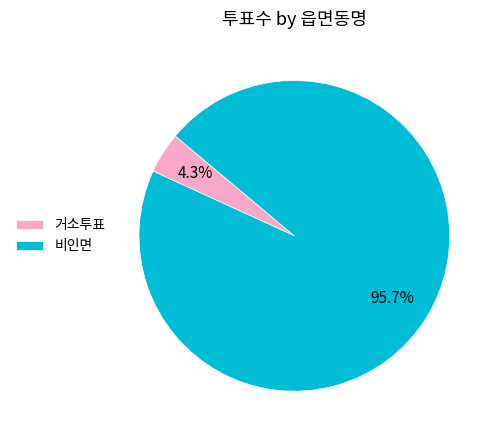

Is there any slice that represents more than half of the pie?

Yes